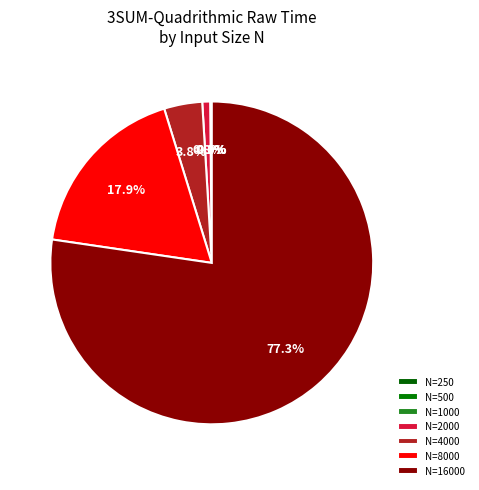

Which slice represents more than half of the pie?

16000